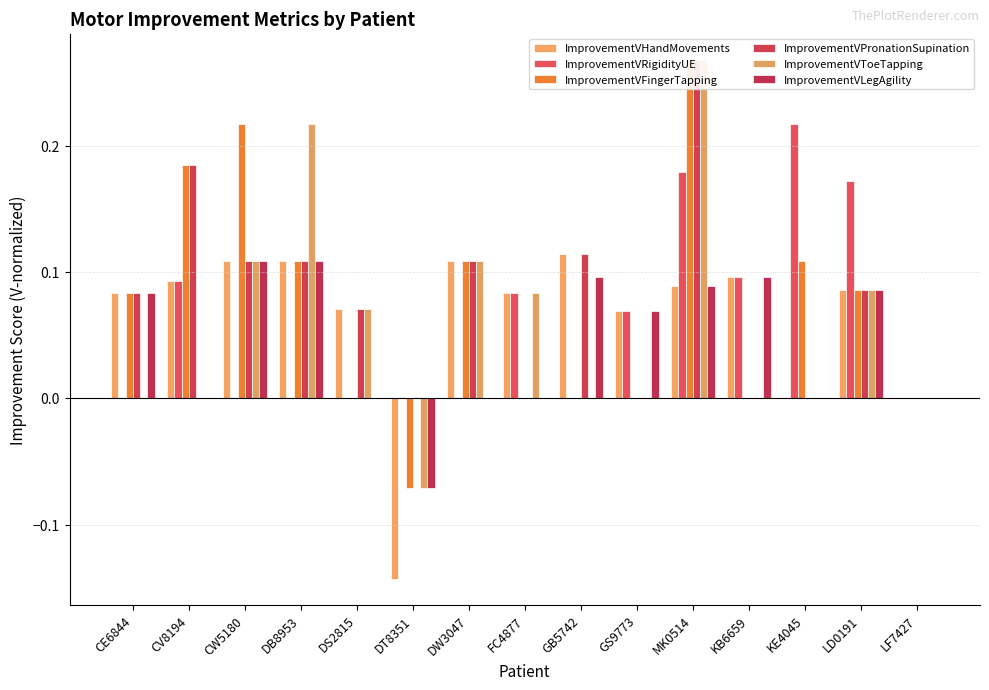

What is the difference between the maximum and minimum values in the ImprovementVHandMovements series?

0.3